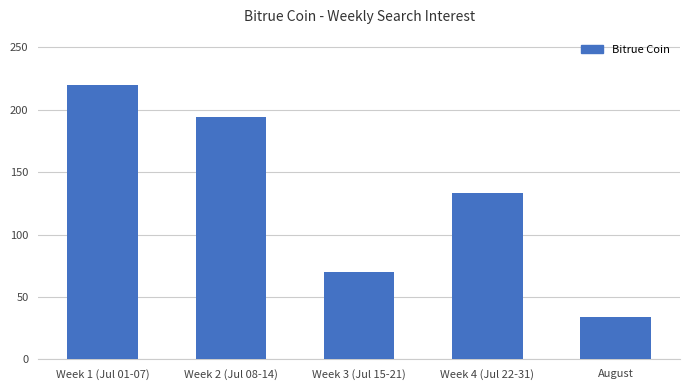

Reading left to right, extract all data points from this chart.

220	194	70	133	34